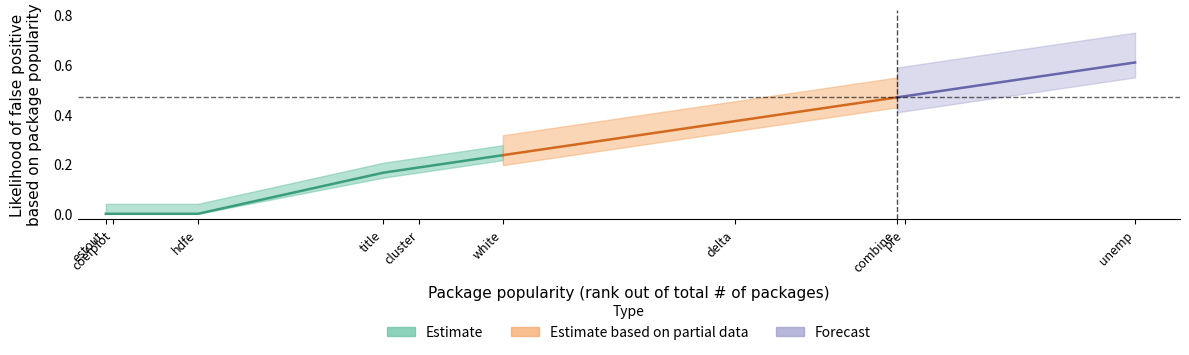

The value at 169 is -0.3. True or false?

False